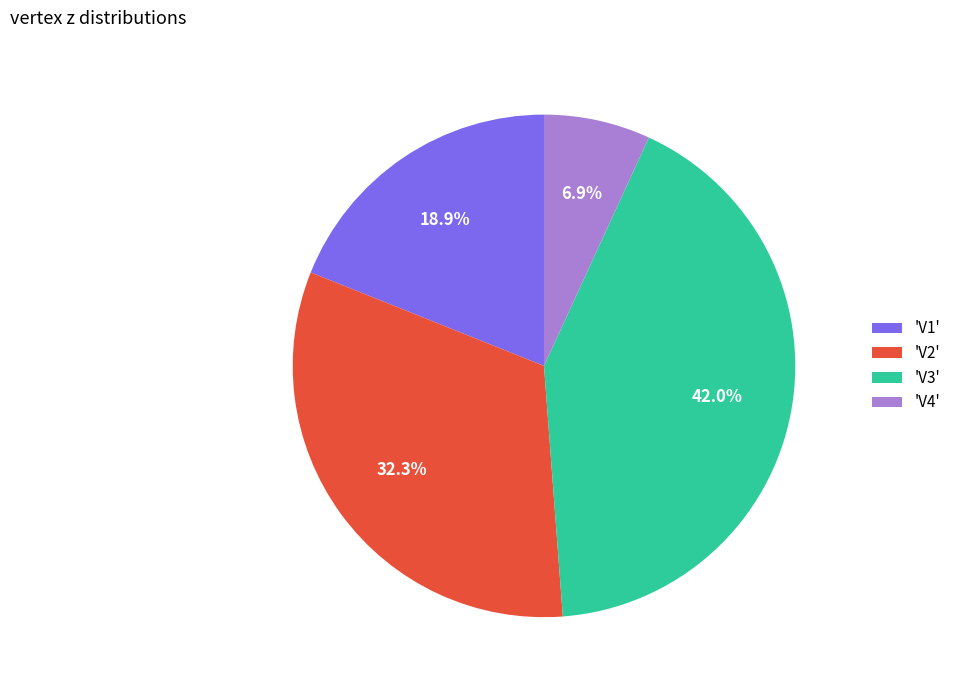

How much of the chart is everything except 'V1'?

81.1%